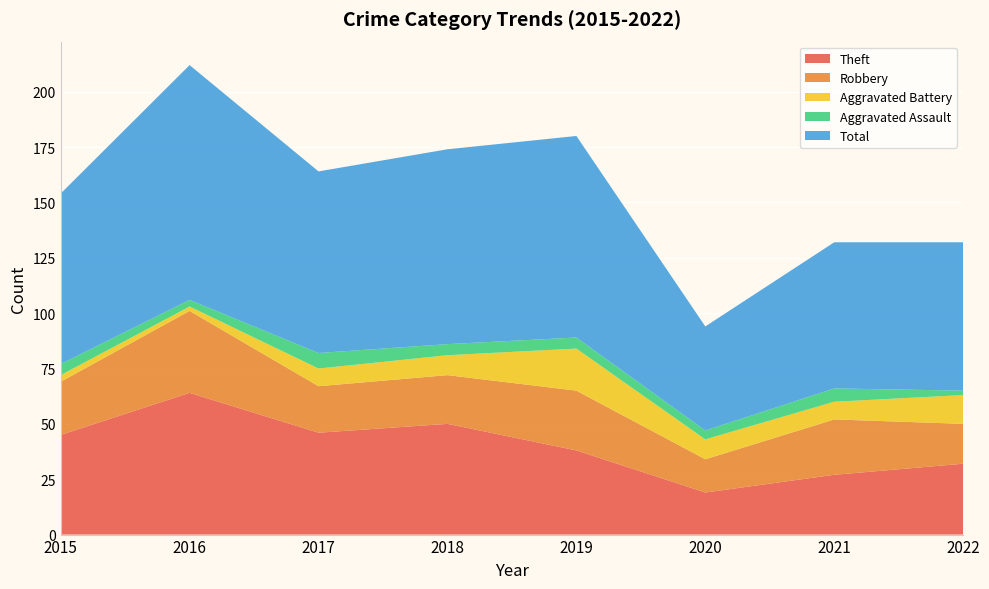

Reading left to right, list all the values displayed in this chart.

Theft: 2015=45	2016=64	2017=46	2018=50	2019=38	2020=19	2021=27	2022=32
Robbery: 2015=24	2016=37	2017=21	2018=22	2019=27	2020=15	2021=25	2022=18
Aggravated Battery: 2015=3	2016=2	2017=8	2018=9	2019=19	2020=9	2021=8	2022=13
Aggravated Assault: 2015=5	2016=3	2017=7	2018=5	2019=5	2020=4	2021=6	2022=2
Total: 2015=77	2016=106	2017=82	2018=88	2019=91	2020=47	2021=66	2022=67